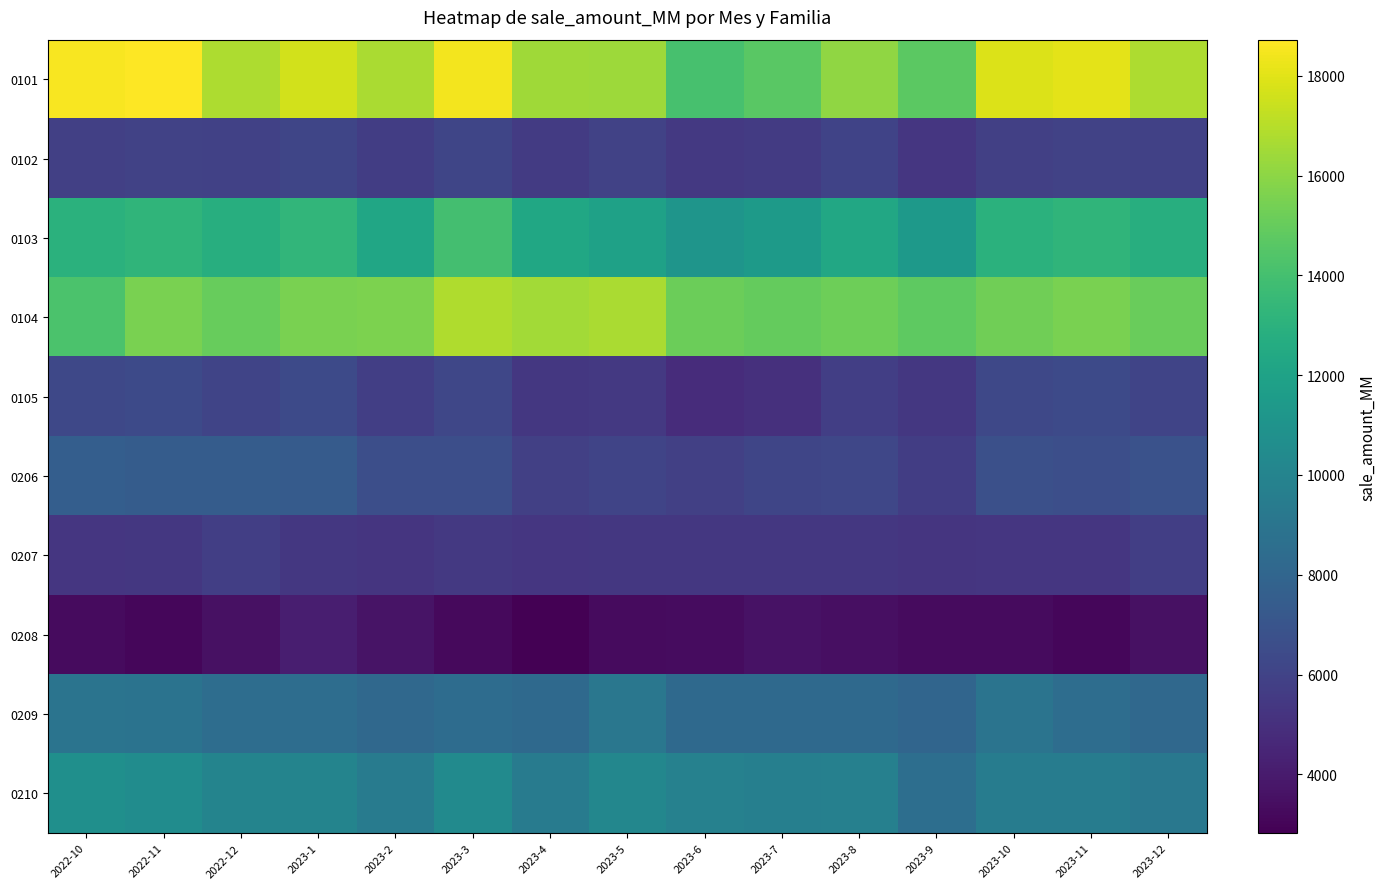

What is the minimum value shown in the chart?

2823.9